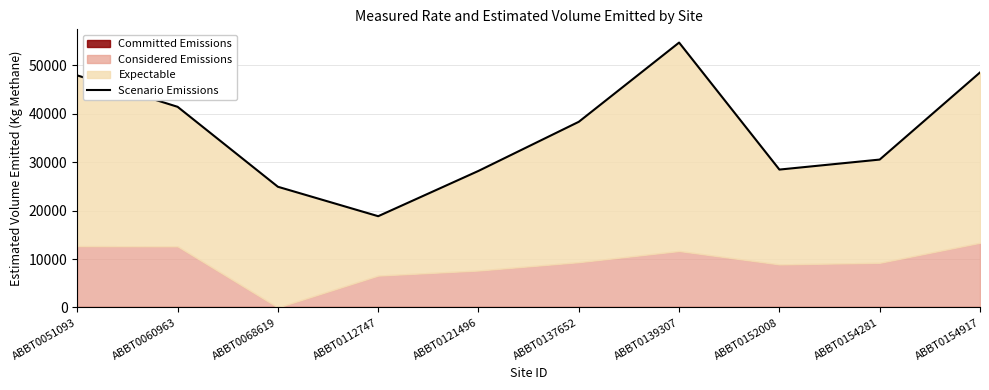

What is the value of the 6th point from the left?

38345.3